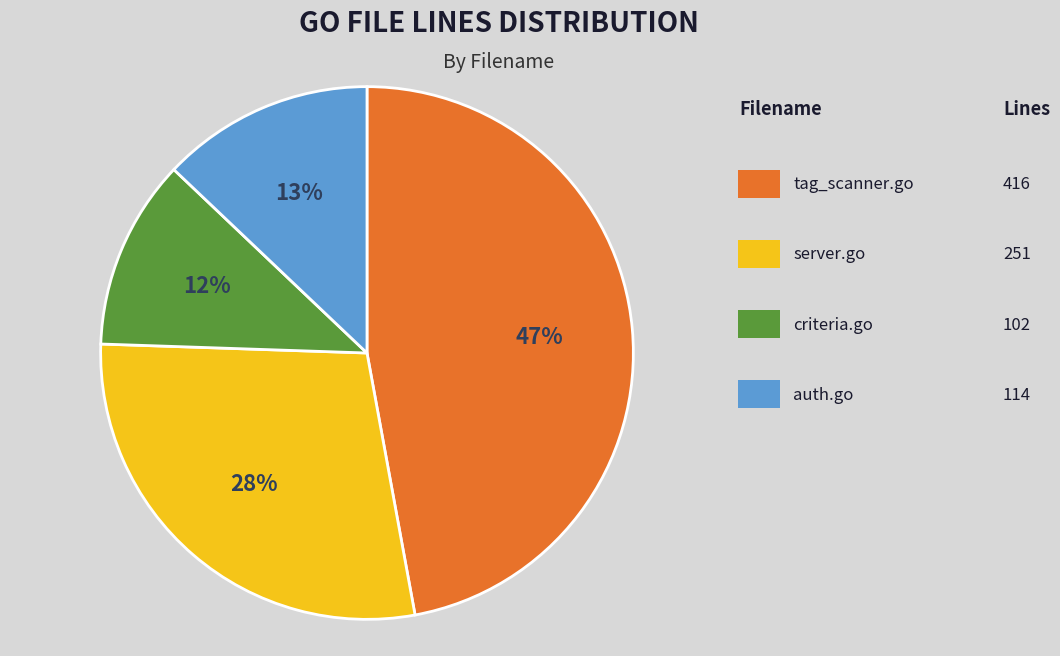

Is there any slice that represents more than half of the pie?

No